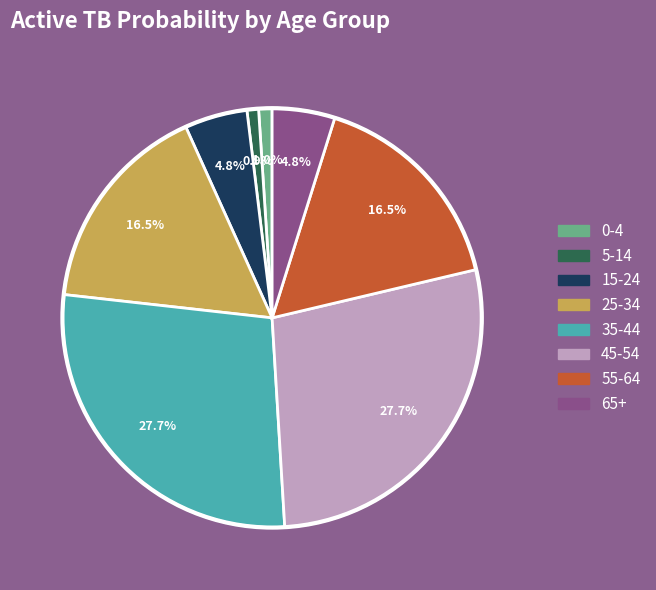

To the nearest percent, what is the average slice percentage?

12%